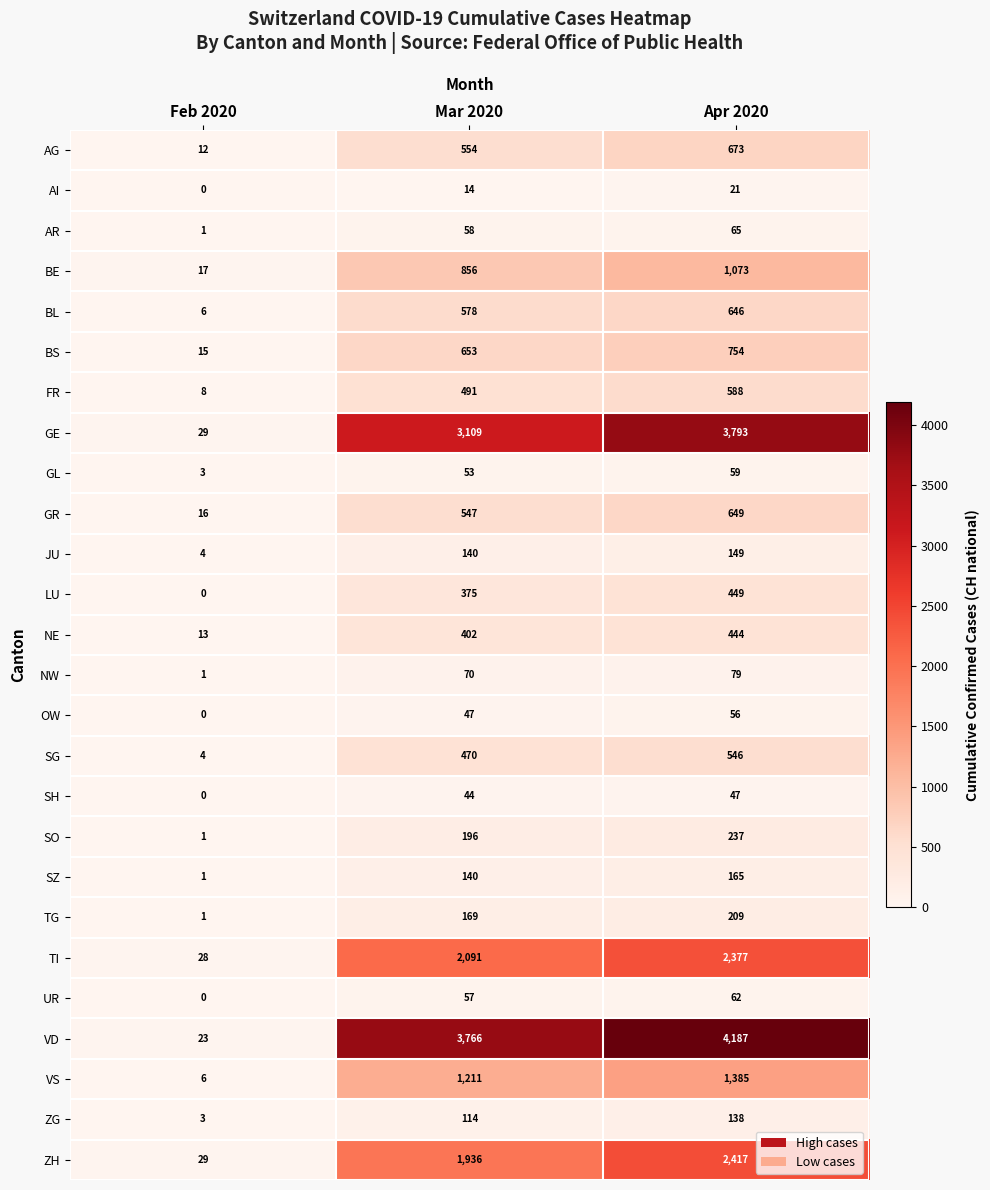

What is the maximum value for NW?

79